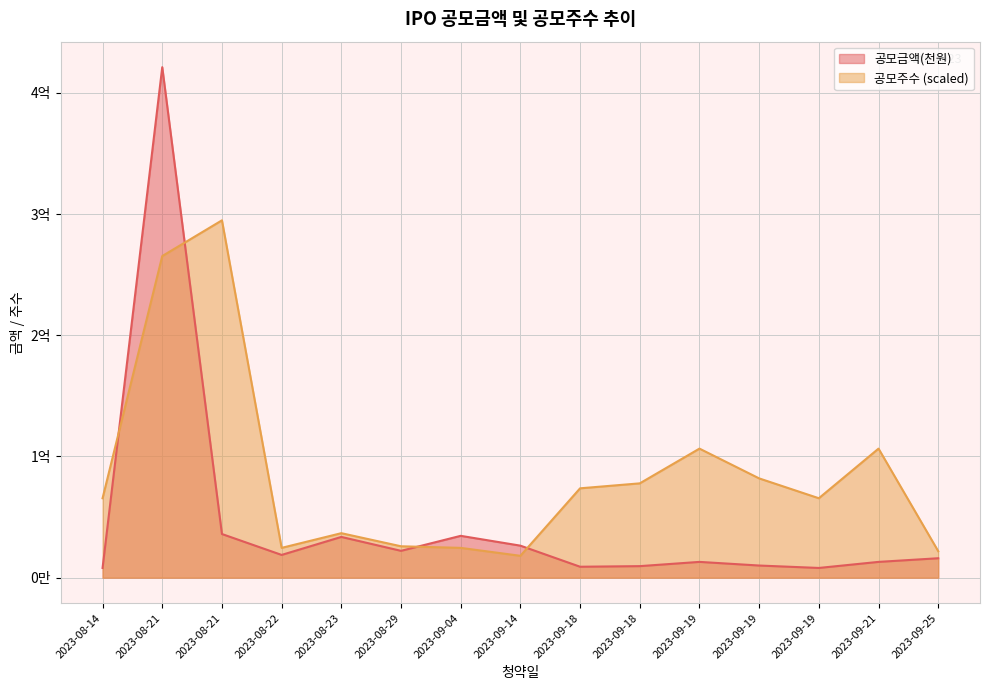

The 공모금액(천원) series shows 18750000.0 at 2023-08-22. True or false?

True